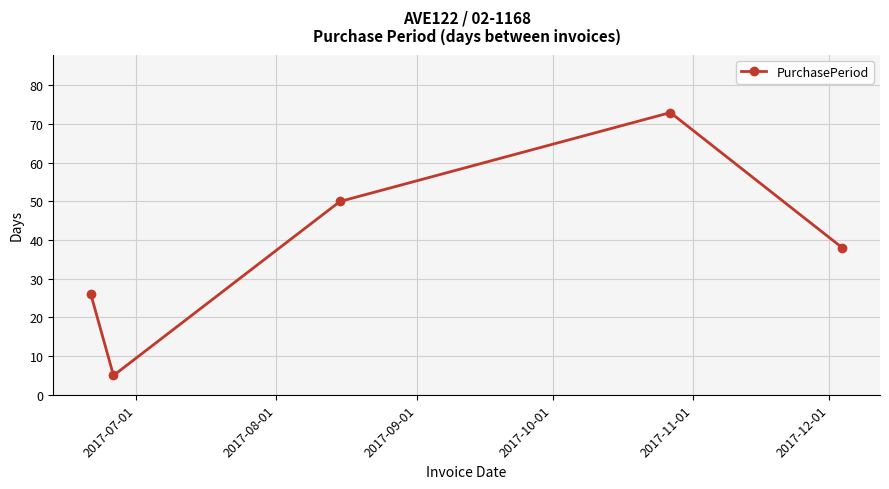

How many values are between 26 and 50?

3